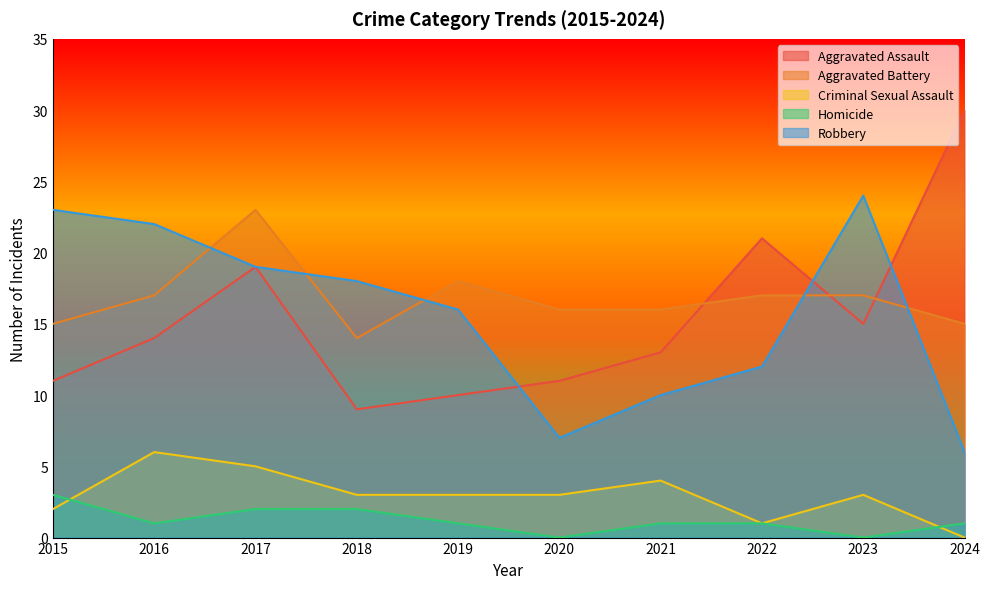

List the labels in order of Aggravated Assault value, largest first.

2024, 2022, 2017, 2023, 2016, 2021, 2015, 2020, 2019, 2018